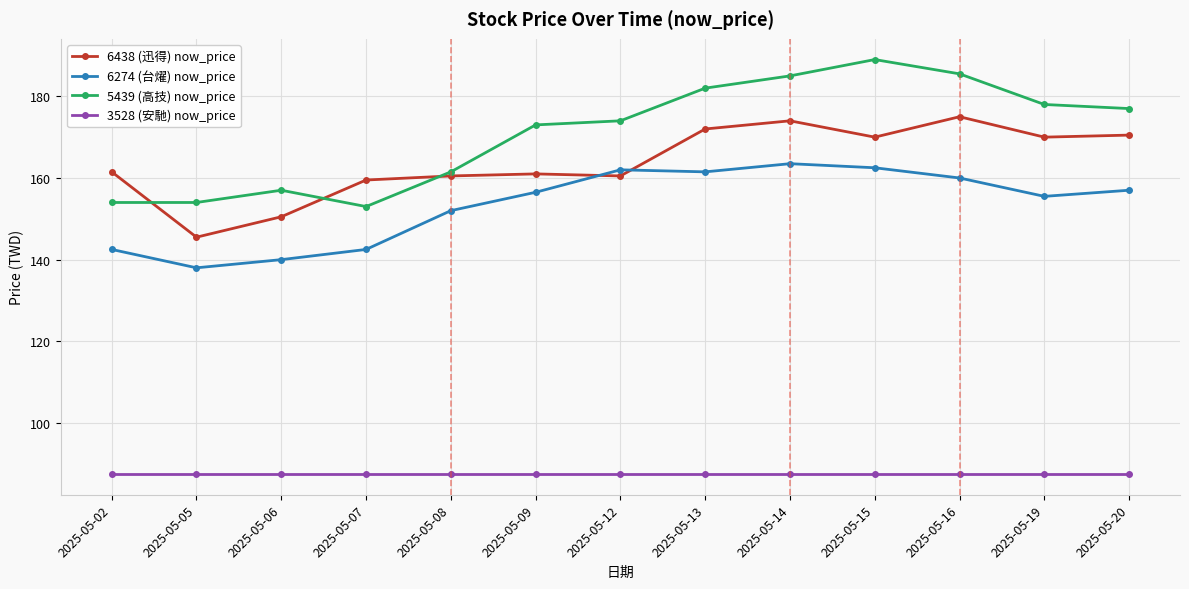

Read the 5439 (高技) now_price value at 2025-05-07.

153.0